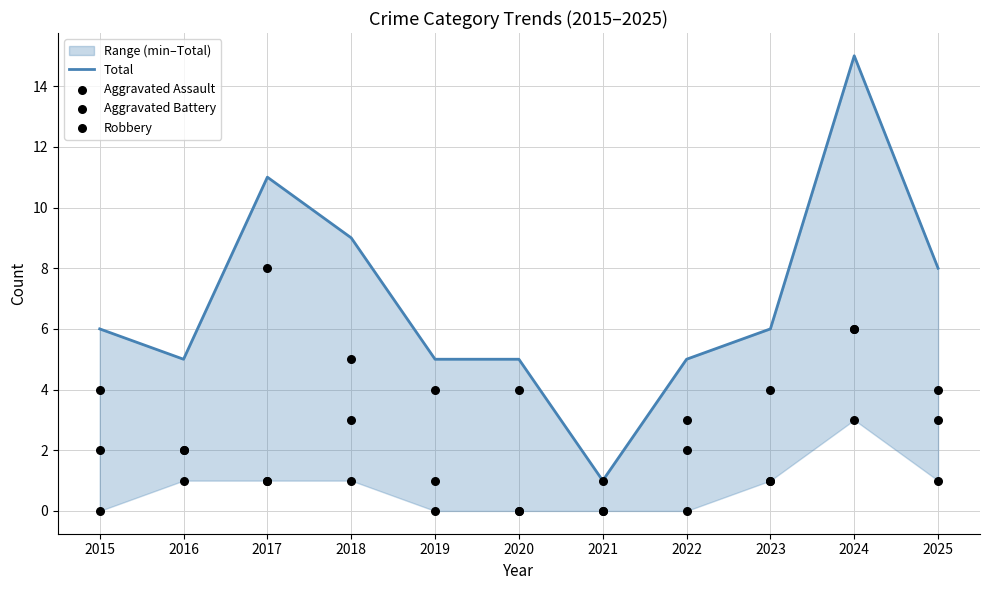

What is the total value across all series at 2020?

9